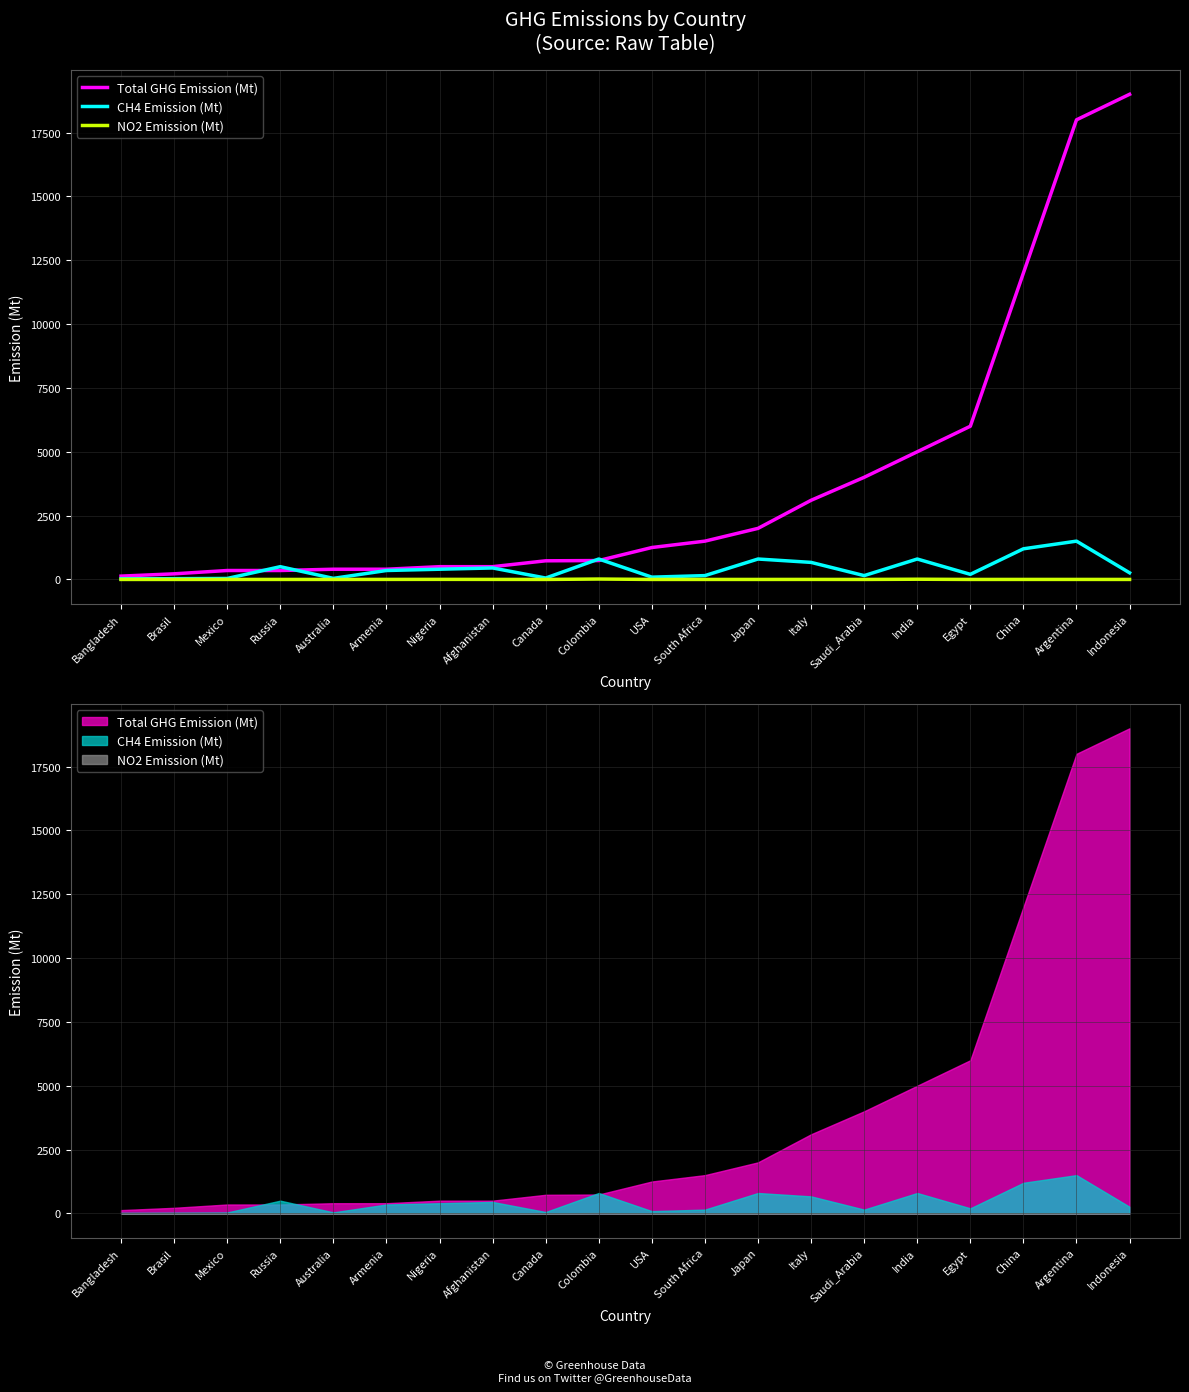

What is the label of the 11th point from the left?

USA